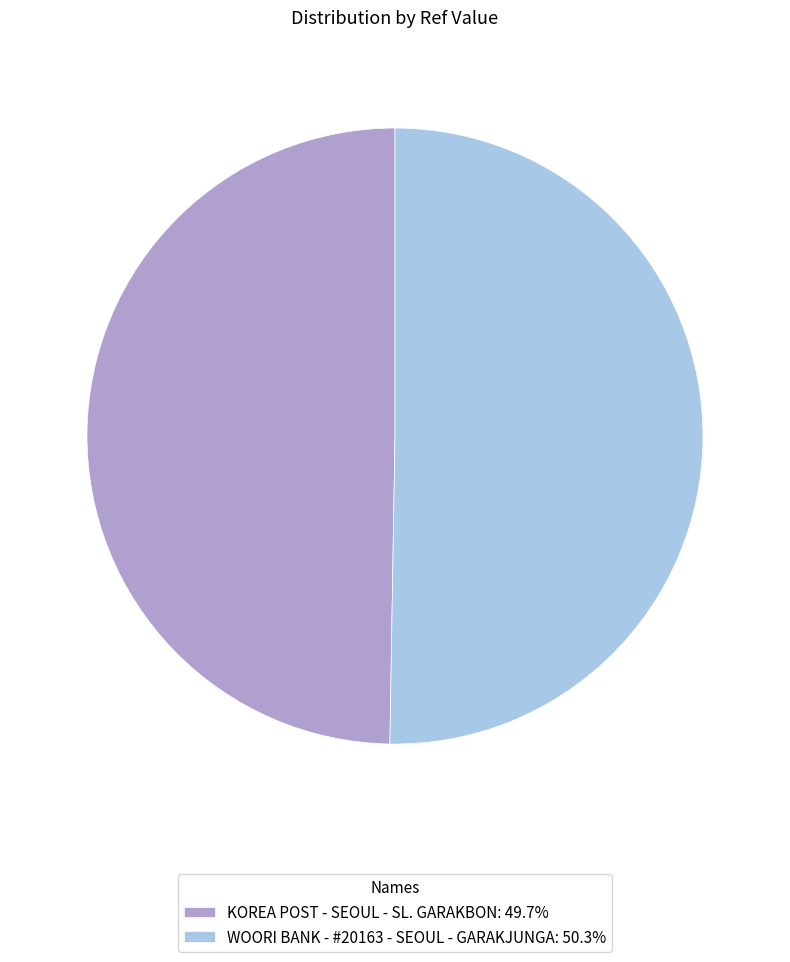

Approximately how many times larger is the value at KOREA POST - SEOUL - SL. GARAKBON: 49.7% compared to WOORI BANK - #20163 - SEOUL - GARAKJUNGA: 50.3%?

1.0